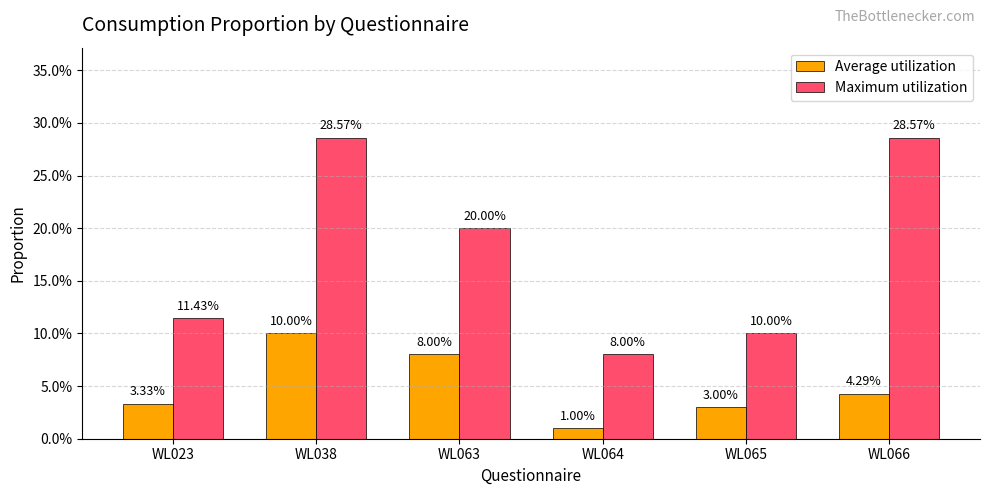

The Average utilization series shows 0.1 at WL063. True or false?

False